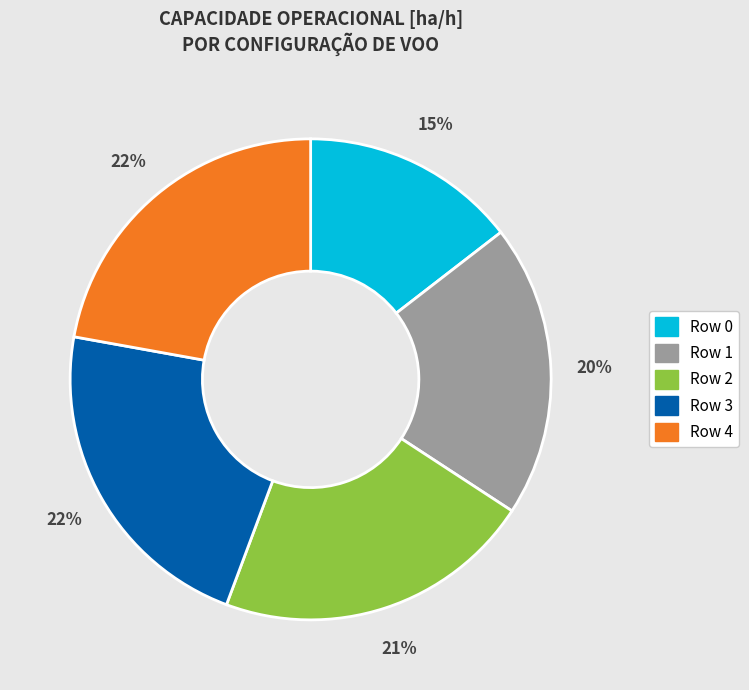

What percentage is the Row 1 slice, to the nearest percent?

20%